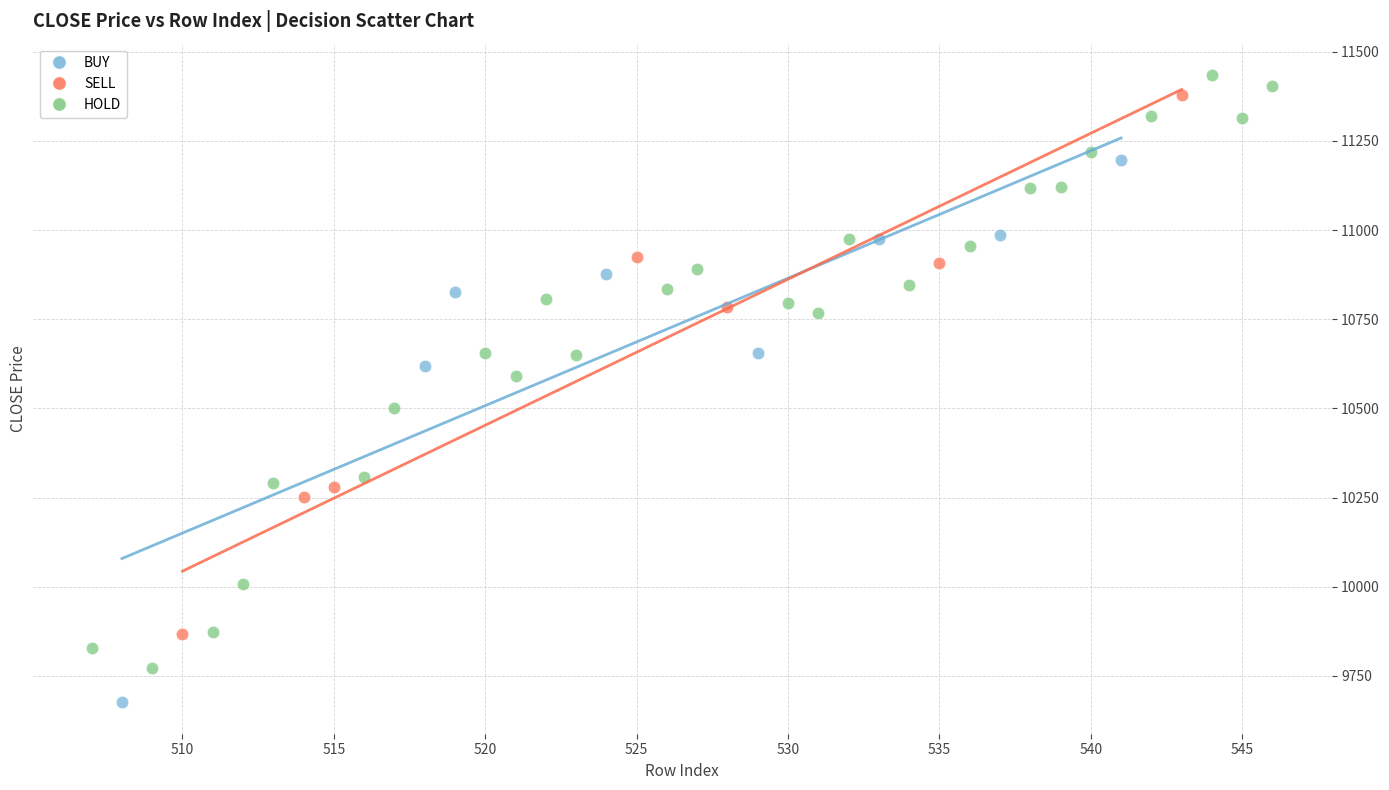

Which series has the largest Y range (max minus min)?

HOLD